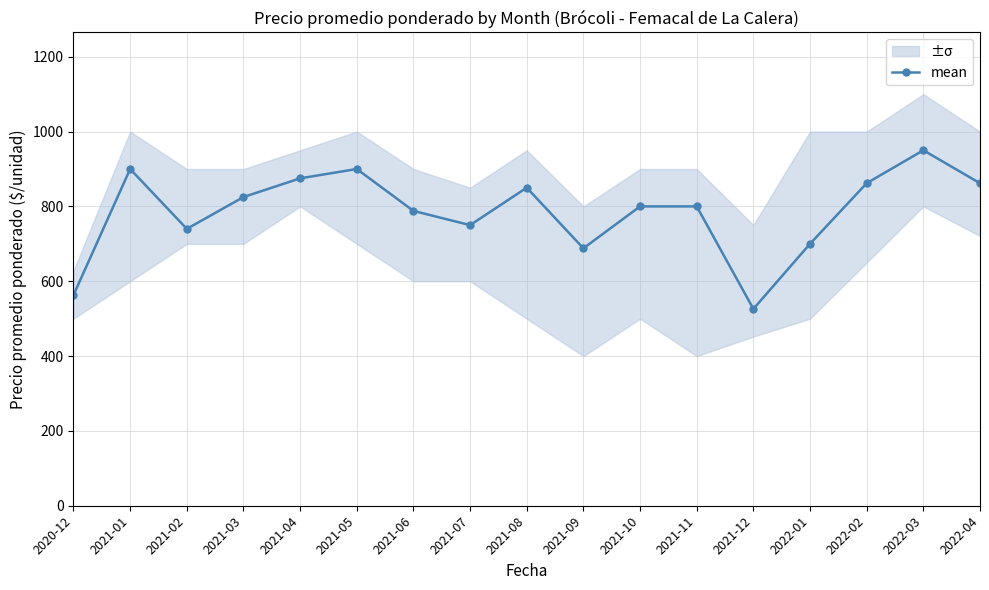

What is the ratio of the value at 2022-04 to the value at 2021-05?

1.0